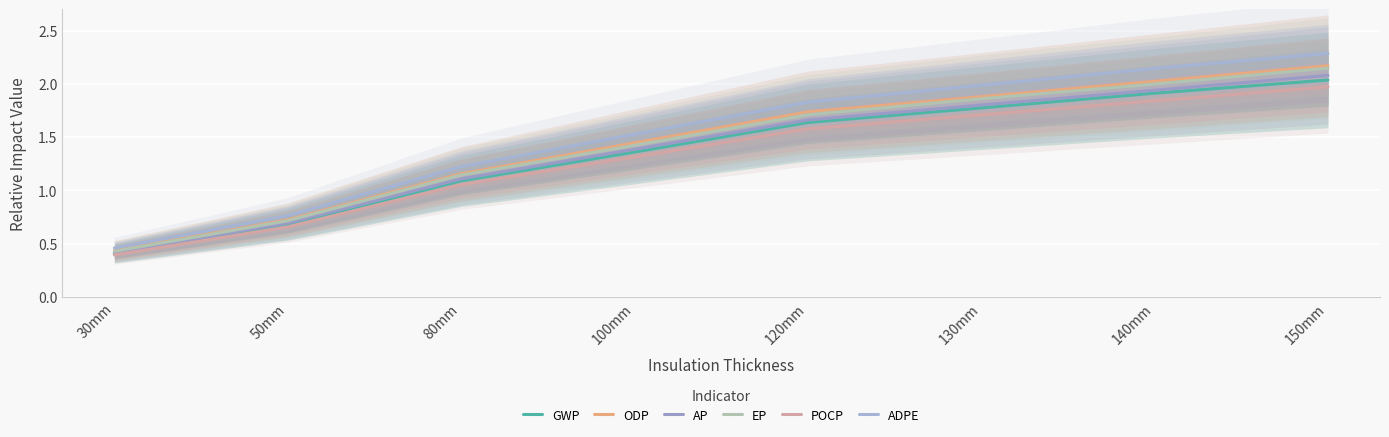

Rank the series at 130mm from highest to lowest value.

ADPE, ODP, EP, AP, GWP, POCP